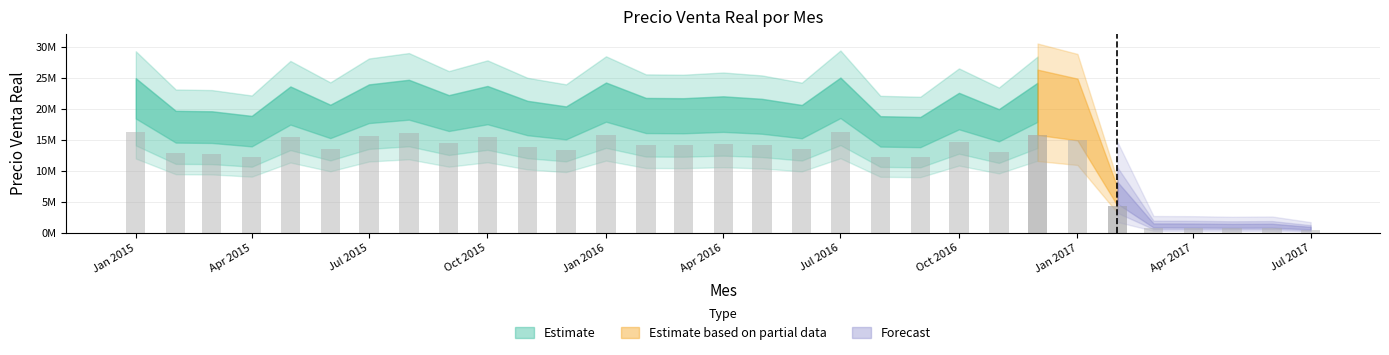

Reading left to right, list all the values displayed in this chart.

2015-01-01=21690338.7	2015-02-01=17122760.5	2015-03-01=17056125.9	2015-04-01=16407815.0	2015-05-01=20535977.8	2015-06-01=17974463.3	2015-07-01=20827797.7	2015-08-01=21474995.8	2015-09-01=19321948.9	2015-10-01=20603845.5	2015-11-01=18522527.3	2015-12-01=17738466.8	2016-01-01=21086919.8	2016-02-01=18929521.1	2016-03-01=18889250.0	2016-04-01=19153789.5	2016-05-01=18804528.4	2016-06-01=17940712.9	2016-07-01=21780537.9	2016-08-01=16367763.5	2016-09-01=16255825.1	2016-10-01=19642854.7	2016-11-01=17355381.0	2016-12-01=21056805.0	2017-01-01=19896860.3	2017-02-01=5873118.4	2017-03-01=1087578.9	2017-04-01=1076790.1	2017-05-01=1037721.5	2017-06-01=1056859.9	2017-07-01=691703.0